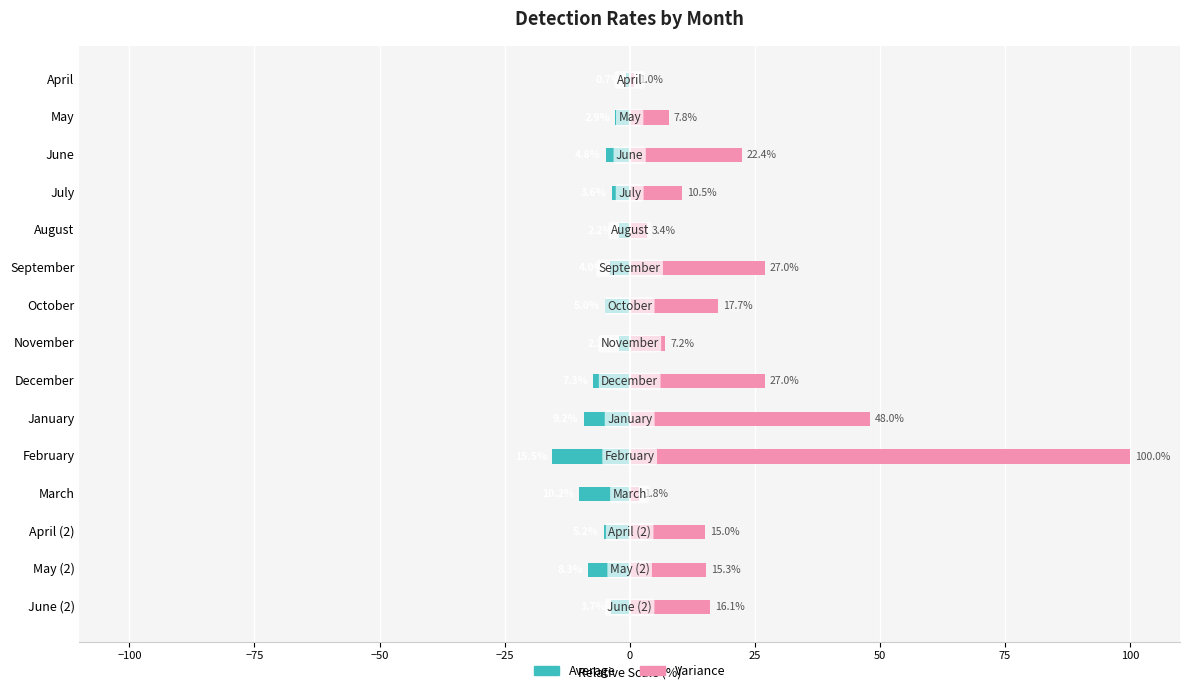

What is the difference between the second highest and minimum values in the Variance series?

47.0